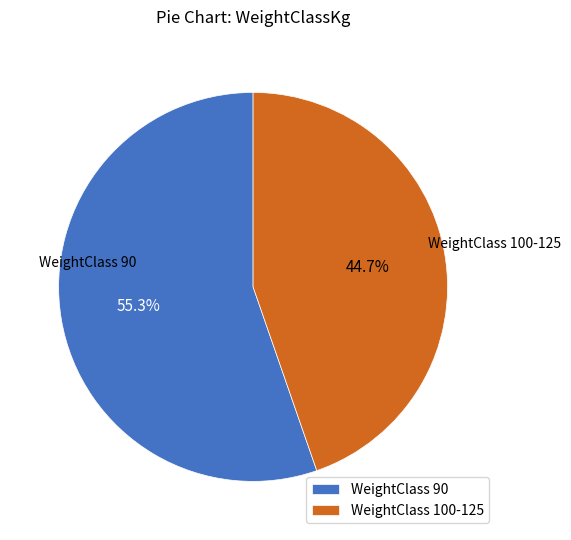

Which category has the biggest portion of the pie?

WeightClass 90